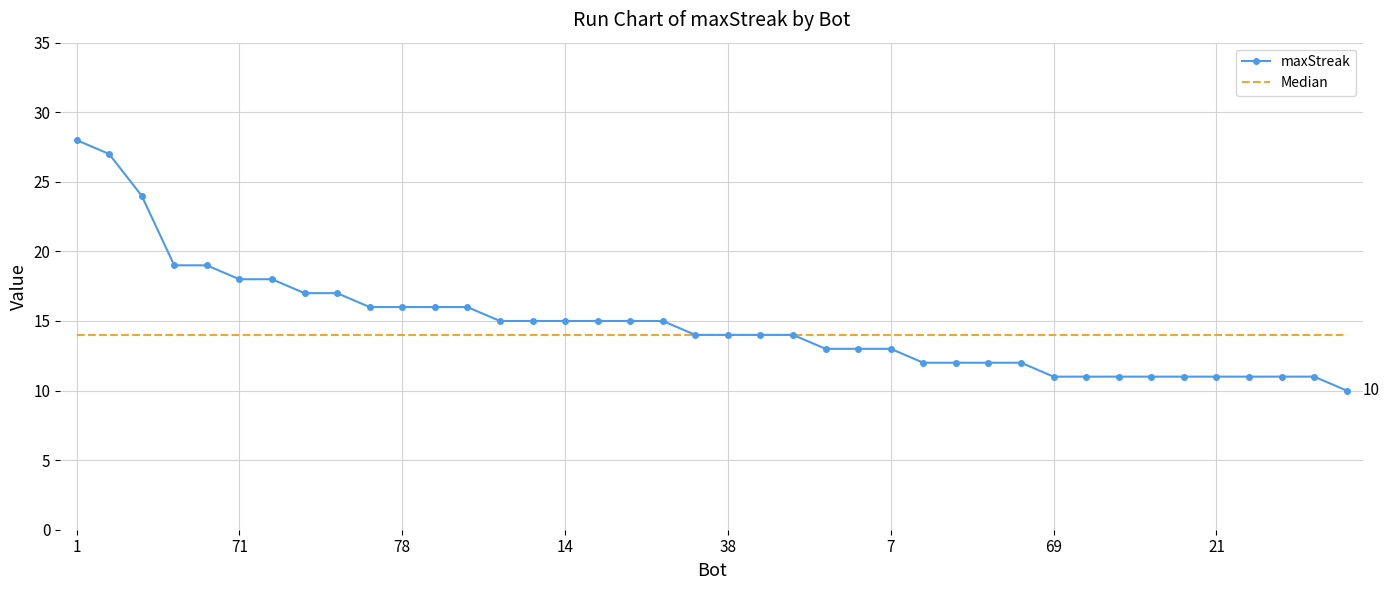

What is the difference between the maximum and minimum values in the maxStreak series?

18